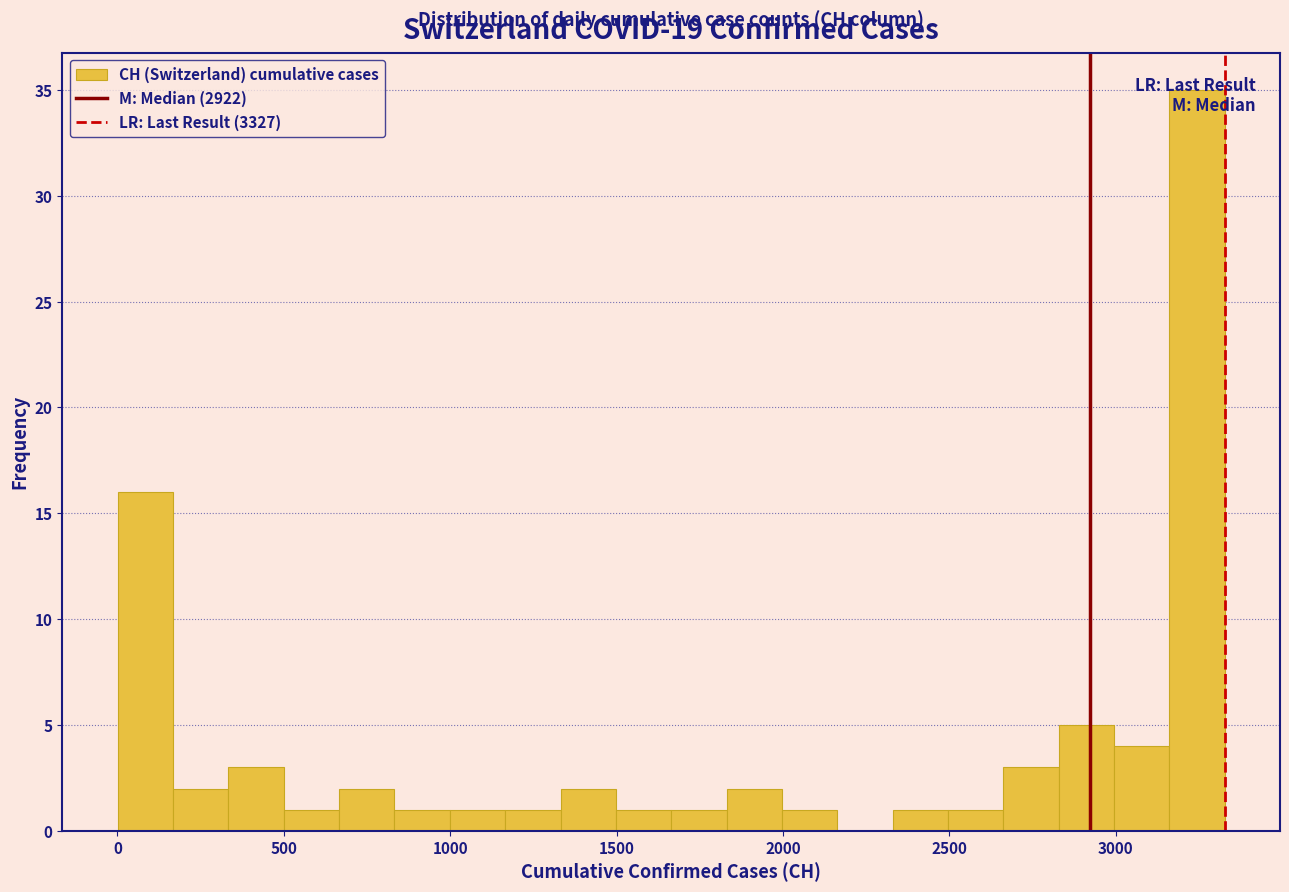

Around what value on the x-axis is the tallest bar? Give the approximate position of its centre, as read against the axis.

3250